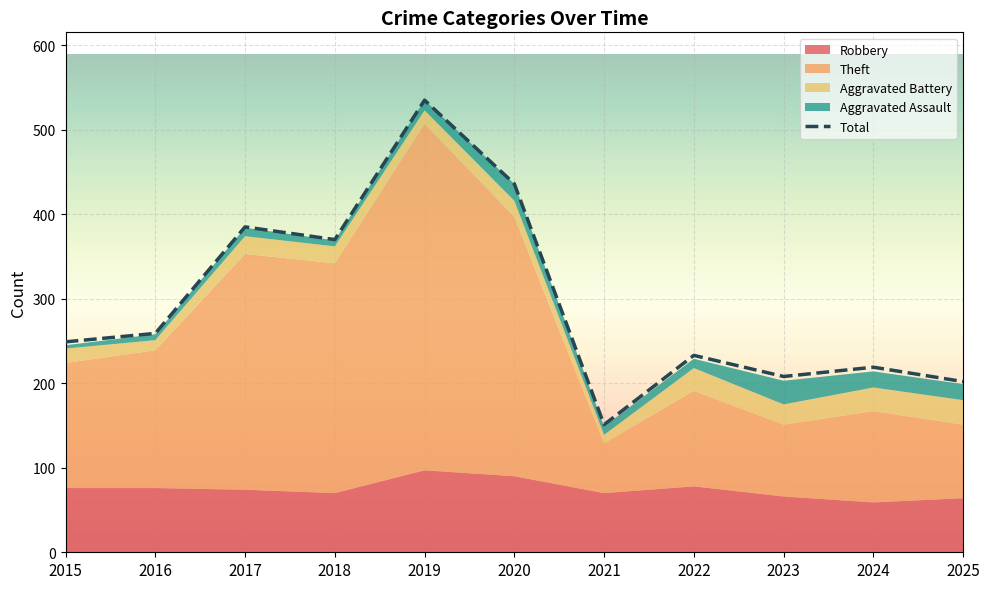

Rank the categories by Theft value from highest to lowest.

2019, 2020, 2017, 2018, 2016, 2015, 2022, 2024, 2025, 2023, 2021